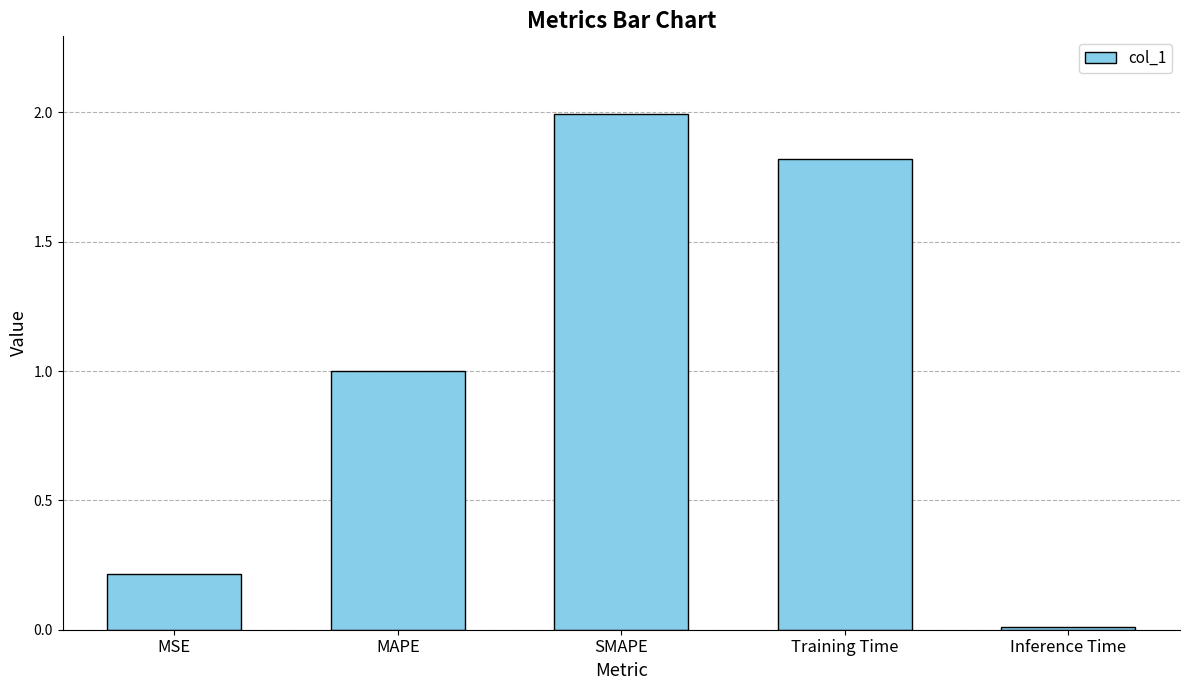

Read the value at Training Time.

1.8